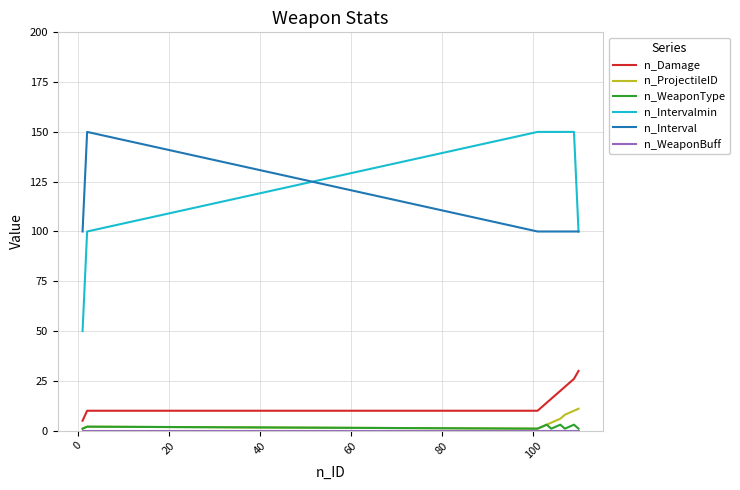

What is the maximum value shown in the chart?

150